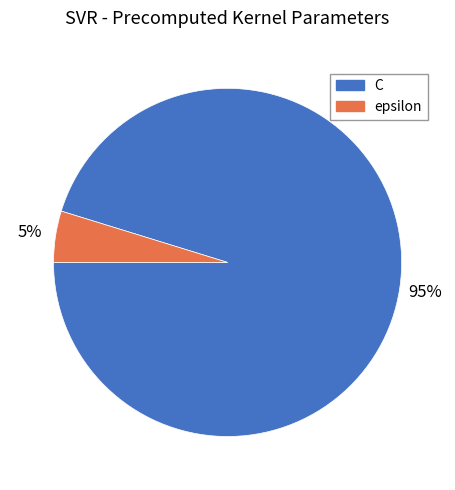

Which has a higher value, C or epsilon?

C